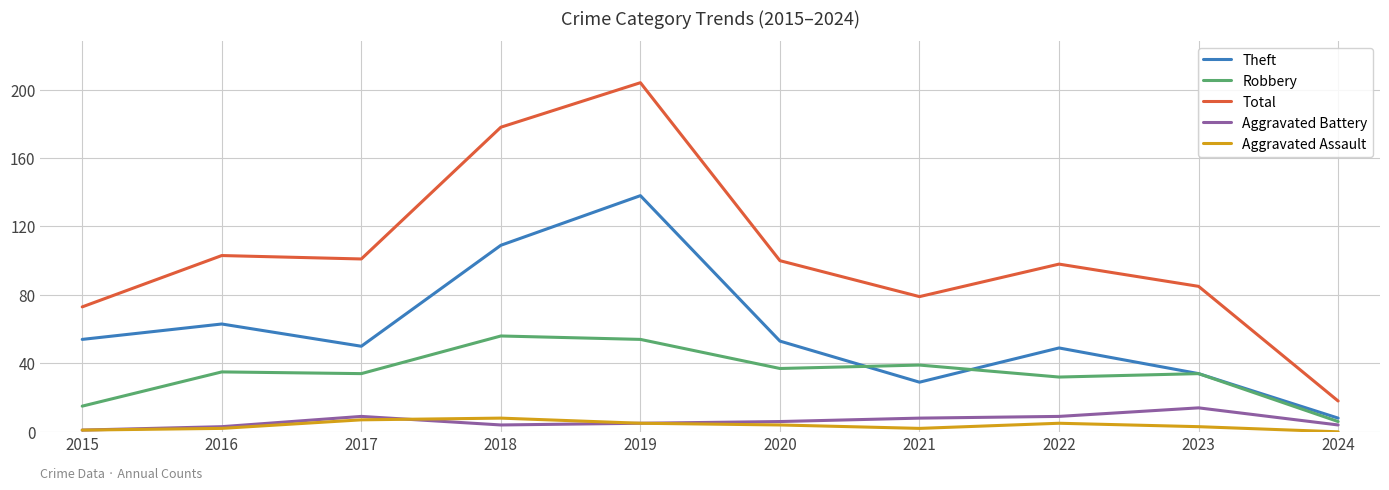

At which category does the chart reach its peak across all series?

2019